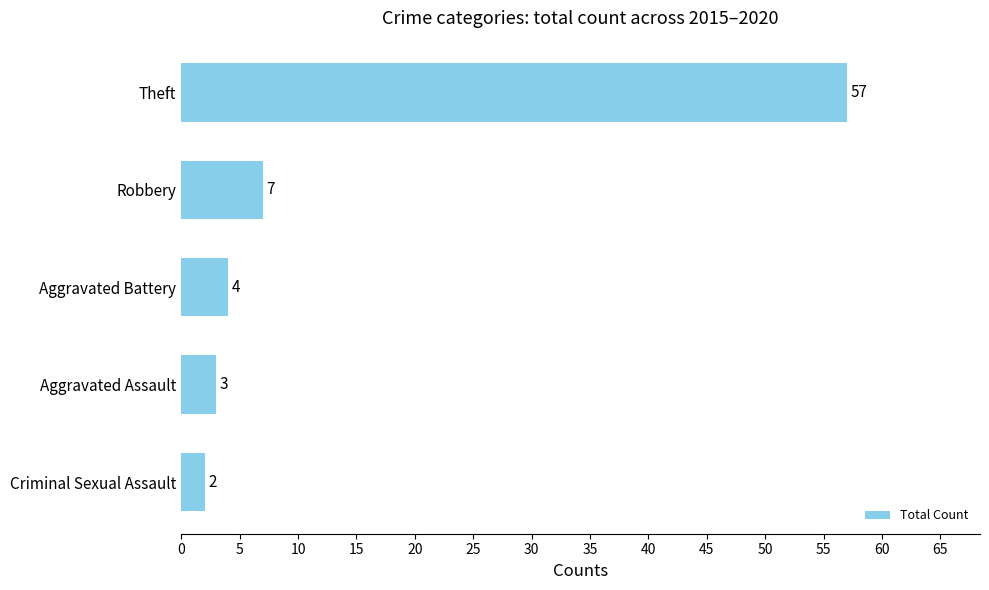

What is the label of the 2nd bar from the top?

Robbery